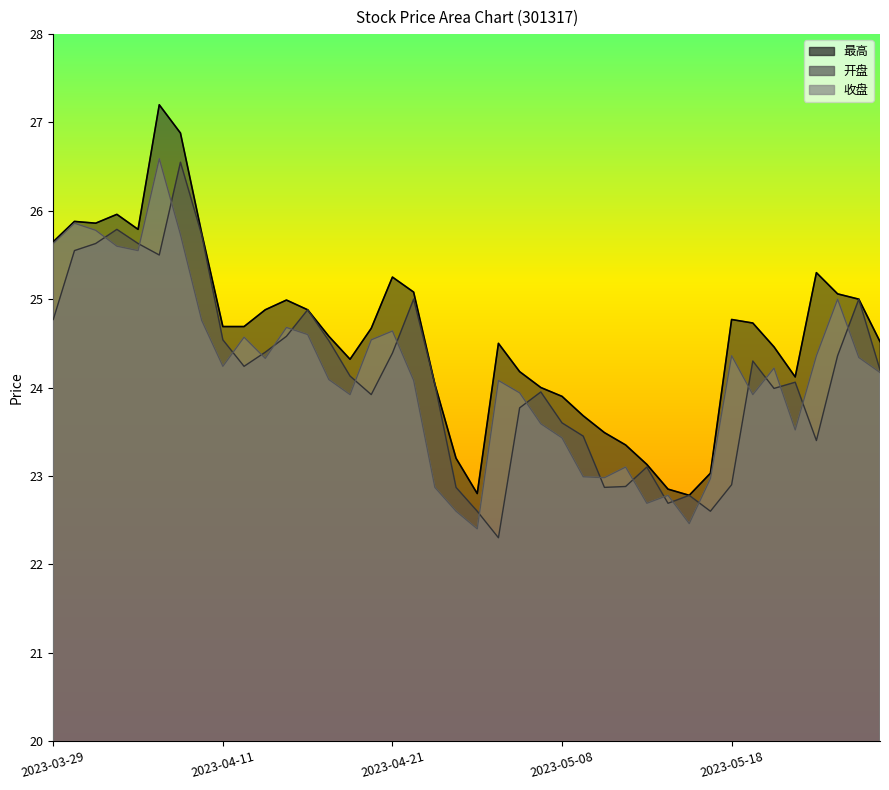

At which category is the sum across all series the highest?

2023-04-06